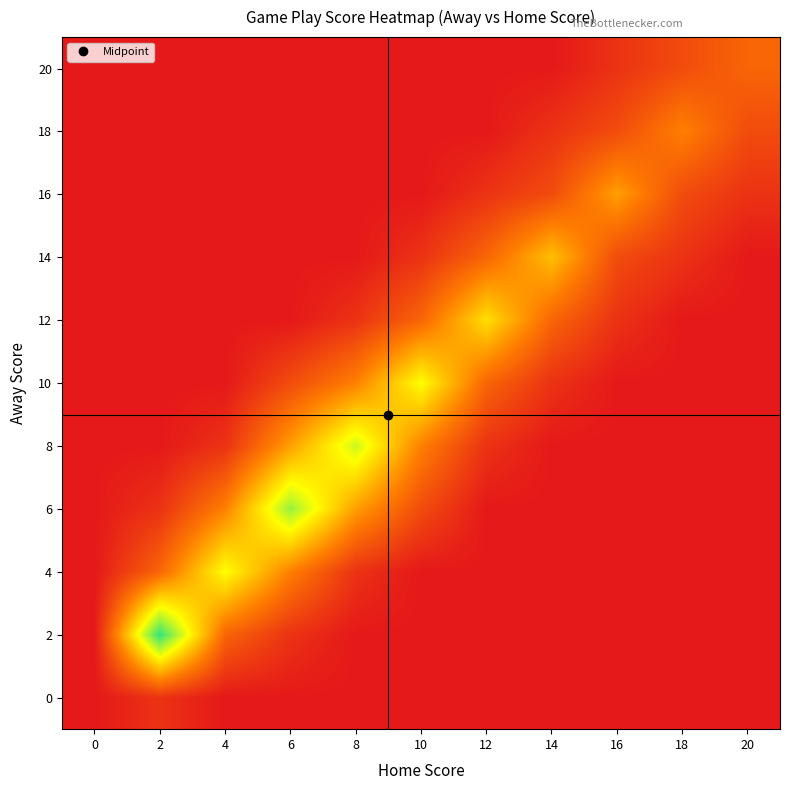

Reading right to left, transcribe all the data shown in this chart.

0: 20=0	18=0	16=0	14=0	12=0	10=0	8=0	6=0	4=0	2=1	0=0
2: 20=0	18=0	16=0	14=0	12=0	10=0	8=0	6=1	4=3	2=12	0=0
4: 20=0	18=0	16=0	14=0	12=0	10=0	8=1	6=4	4=8	2=3	0=0
6: 20=0	18=0	16=0	14=0	12=0	10=2	8=5	6=10	4=4	2=1	0=0
8: 20=0	18=0	16=0	14=0	12=1	10=4	8=9	6=5	4=1	2=0	0=0
10: 20=0	18=0	16=0	14=1	12=3	10=8	8=4	6=2	4=0	2=0	0=0
12: 20=0	18=0	16=1	14=3	12=7	10=3	8=1	6=0	4=0	2=0	0=0
14: 20=0	18=1	16=2	14=6	12=3	10=1	8=0	6=0	4=0	2=0	0=0
16: 20=1	18=2	16=5	14=2	12=1	10=0	8=0	6=0	4=0	2=0	0=0
18: 20=2	18=4	16=2	14=1	12=0	10=0	8=0	6=0	4=0	2=0	0=0
20: 20=3	18=2	16=1	14=0	12=0	10=0	8=0	6=0	4=0	2=0	0=0